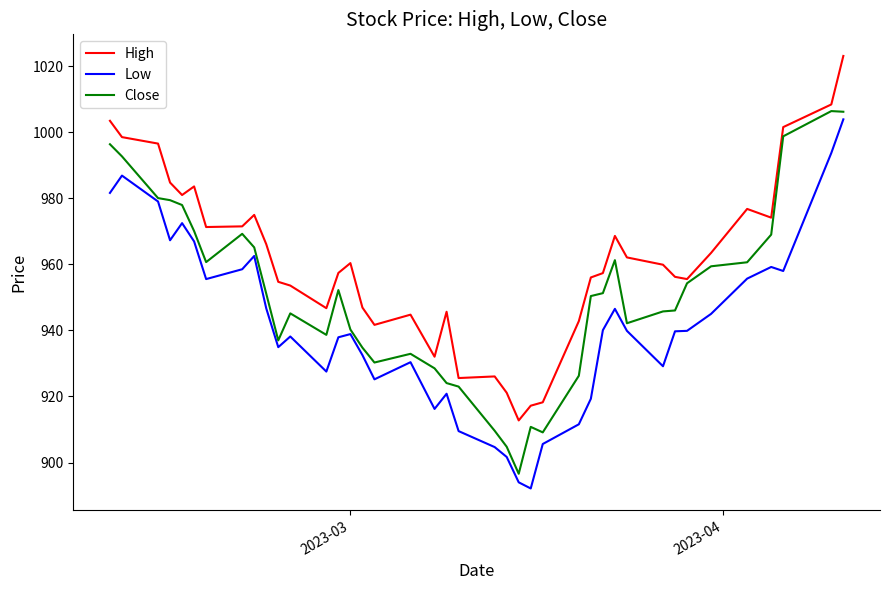

True or false: High and Close intersect in this chart.

False